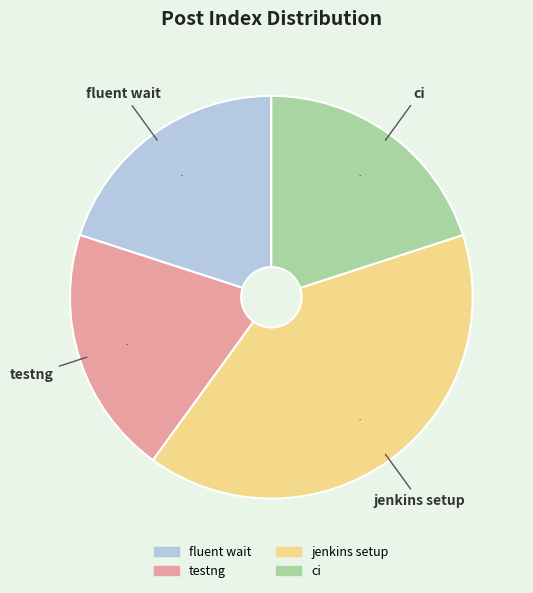

Does ci represent more than half of the total?

No